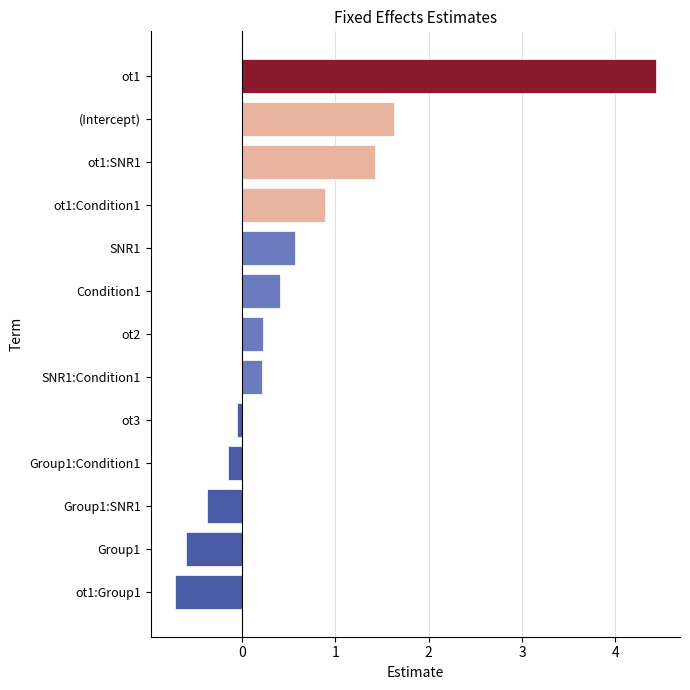

What is the sum of all values?

7.9